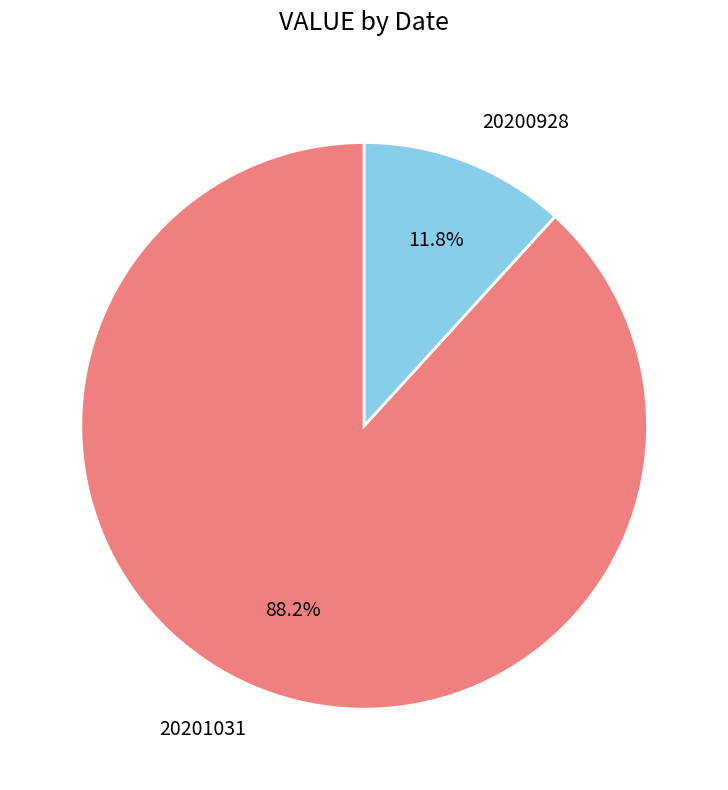

Rank the categories by value from highest to lowest.

20201031, 20200928